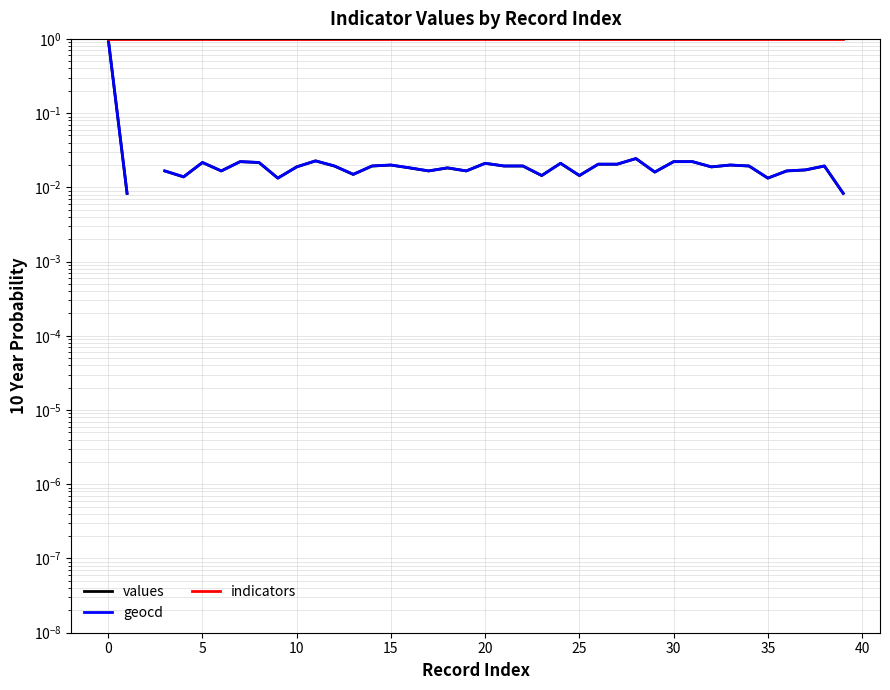

True or false: values and indicators cross at least once.

False